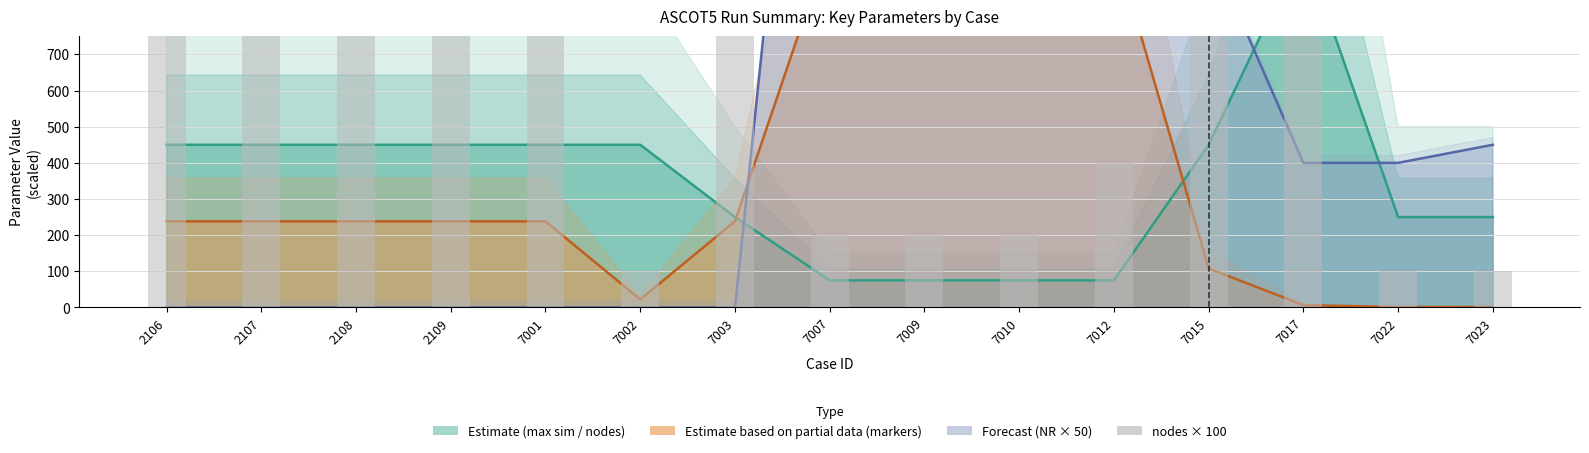

What is the difference between the second highest and minimum values?

900